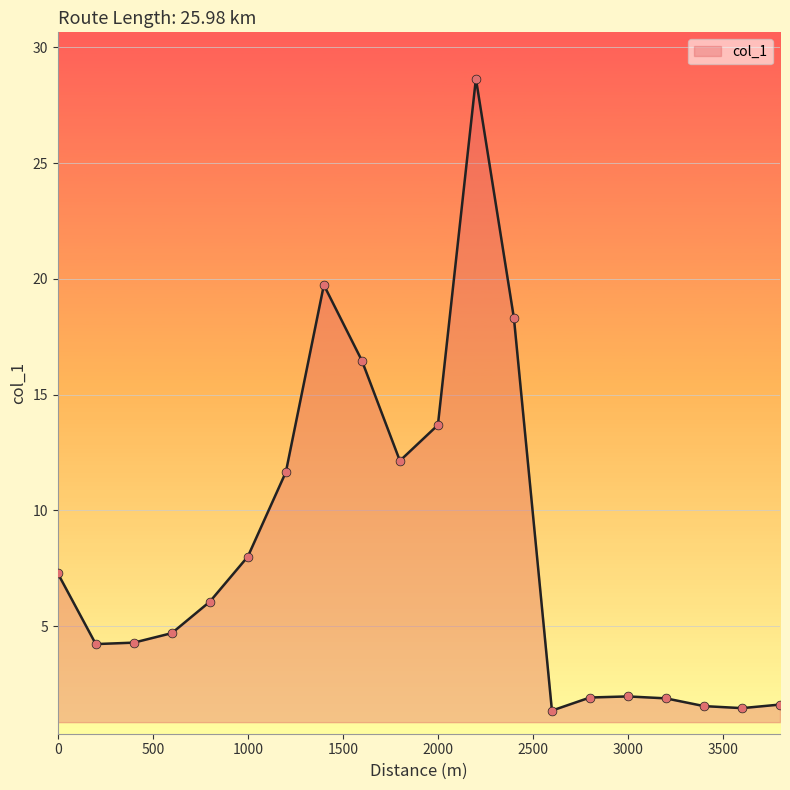

What is the maximum value shown in the chart?

28.7